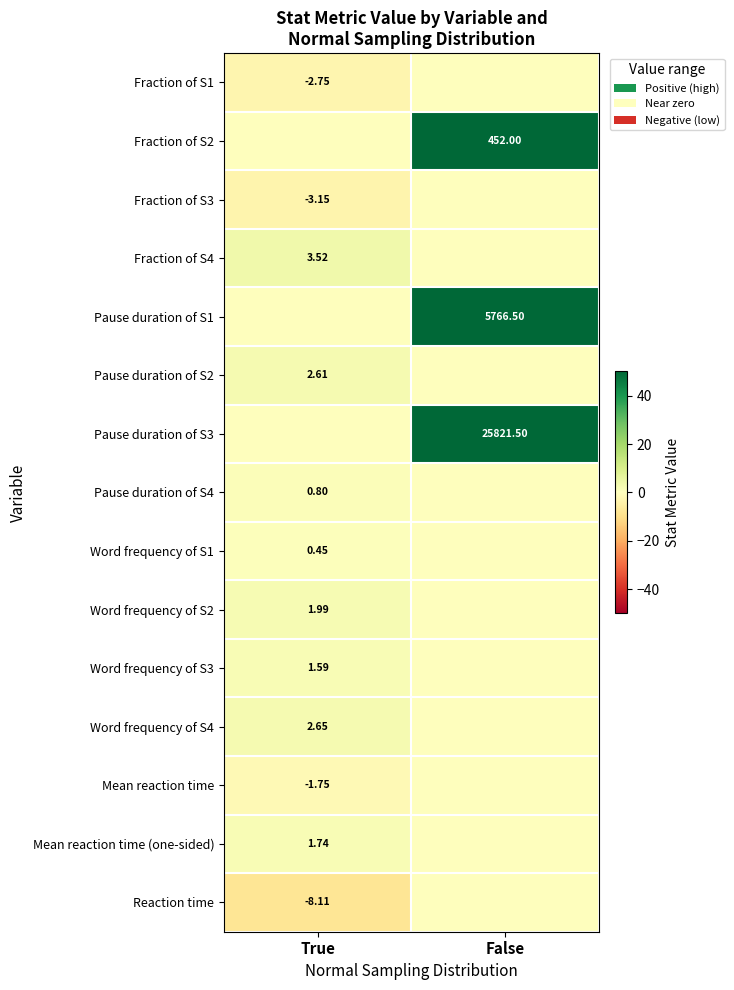

Is the value of Word frequency of S2 at True greater than the value of Pause duration of S2 at True?

No